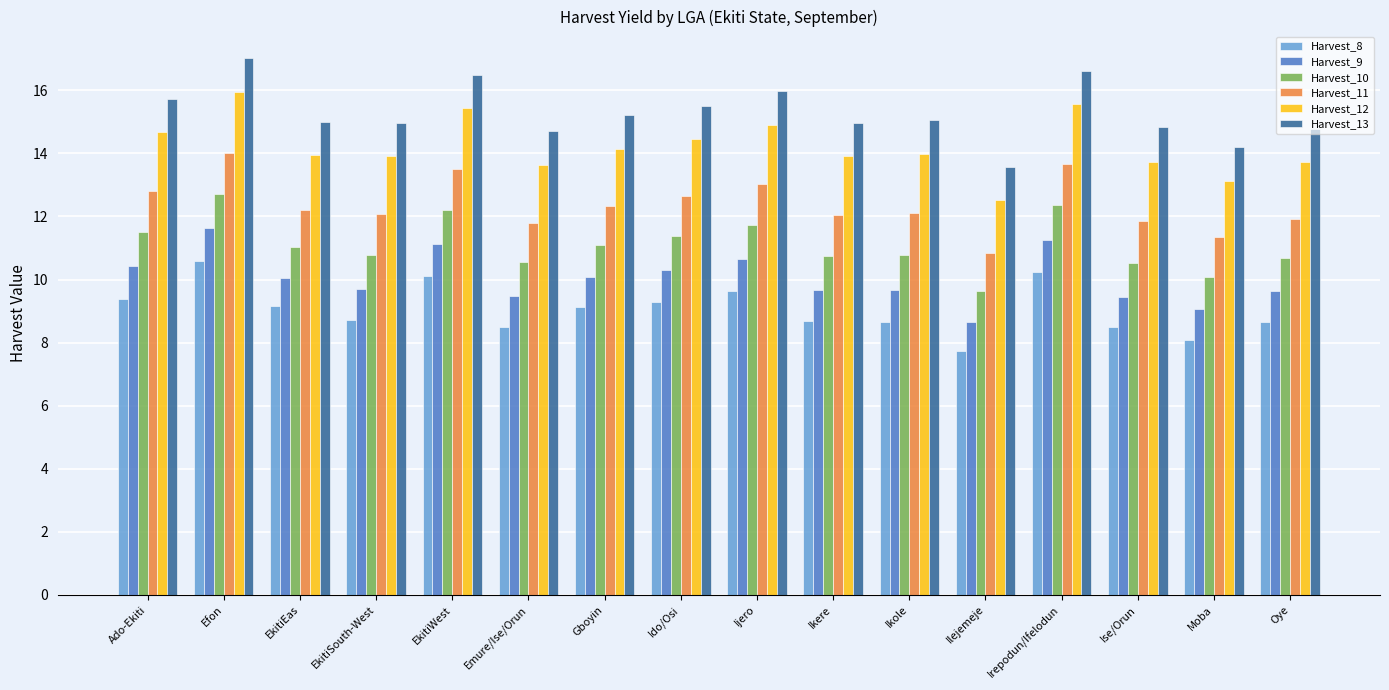

What is the maximum value shown in the chart?

17.0